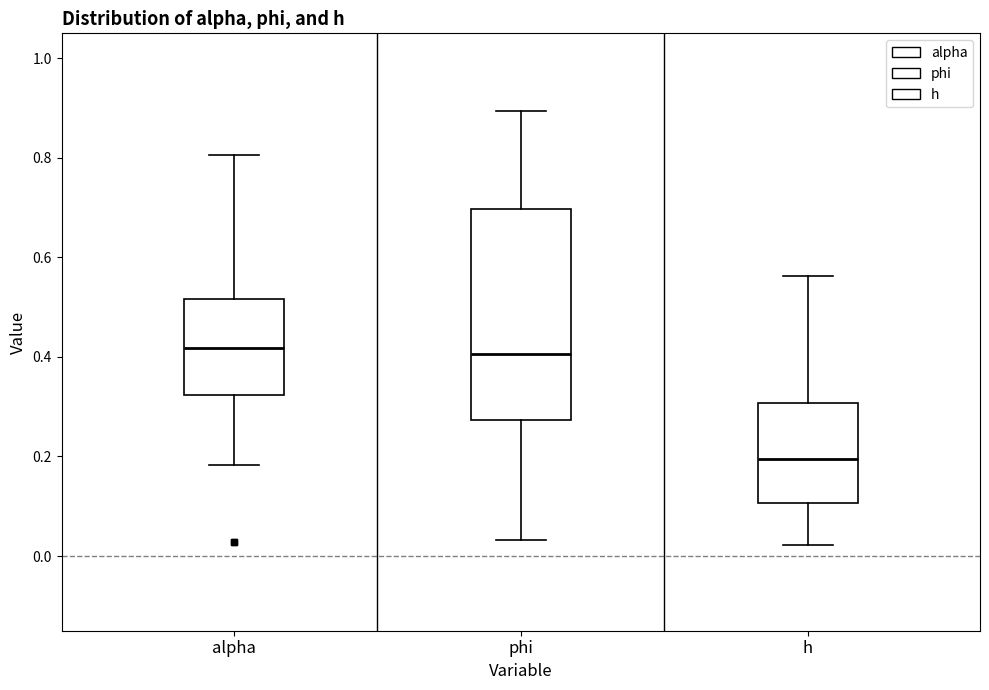

Where is the upper edge of the box for phi on the y-axis? The values are not printed on the chart, so give them approximately, as read against the axis.

0.70